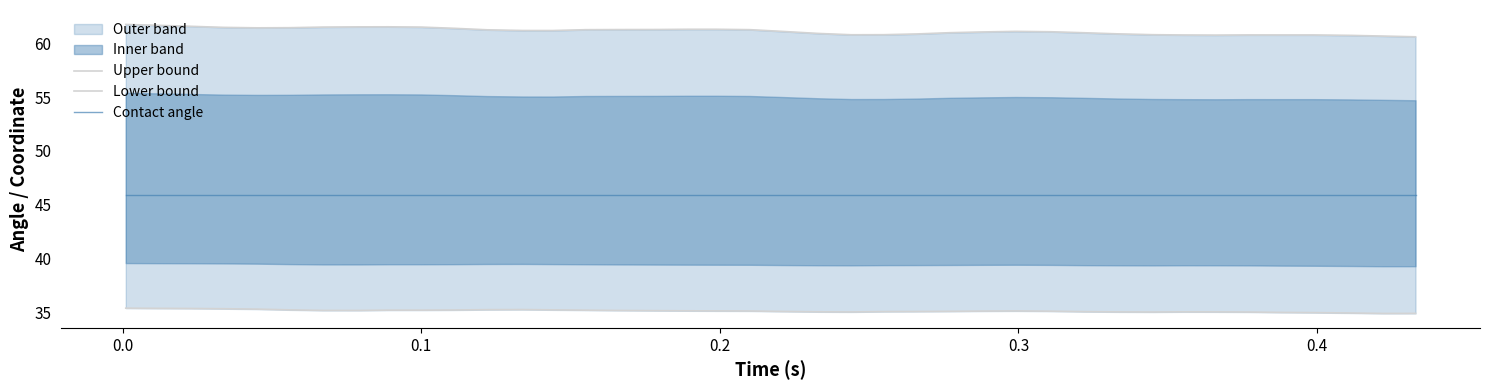

List the series in order of their overall mean, lowest first.

Lower bound, Contact angle, Upper bound